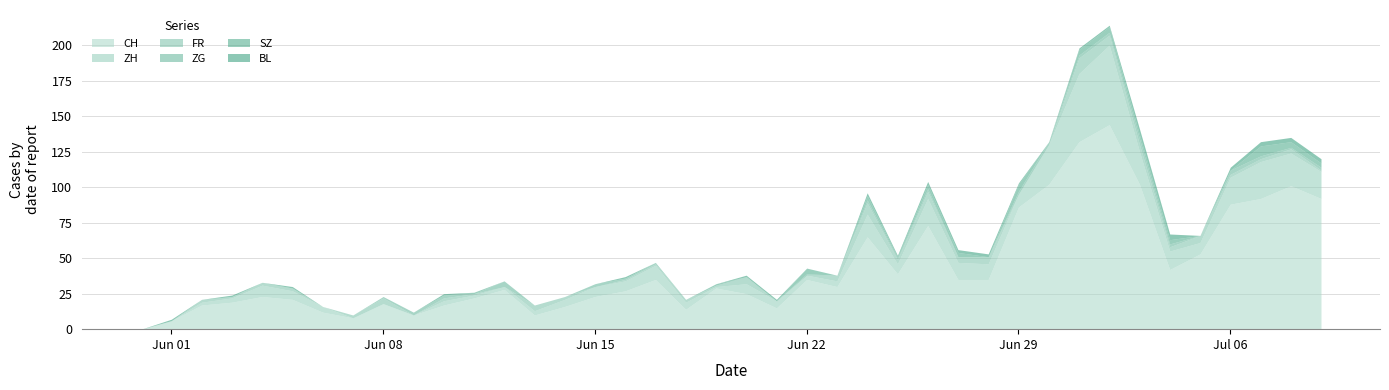

What is the maximum value for CH?

144